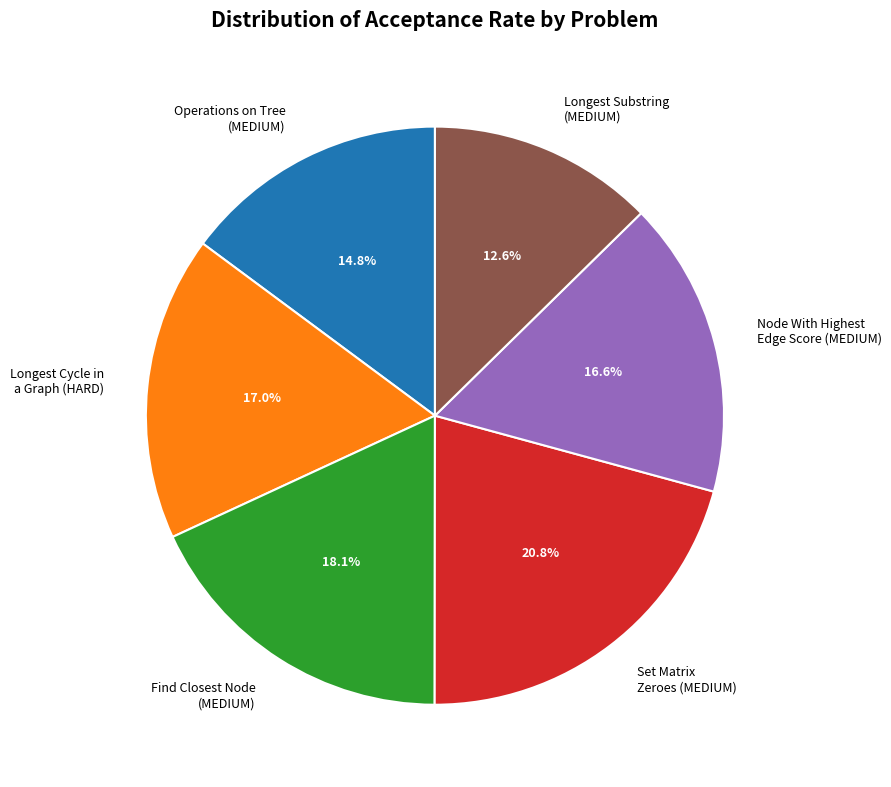

Combined, do Node With Highest Edge Score (MEDIUM) and Longest Substring (MEDIUM) account for over 50%?

No